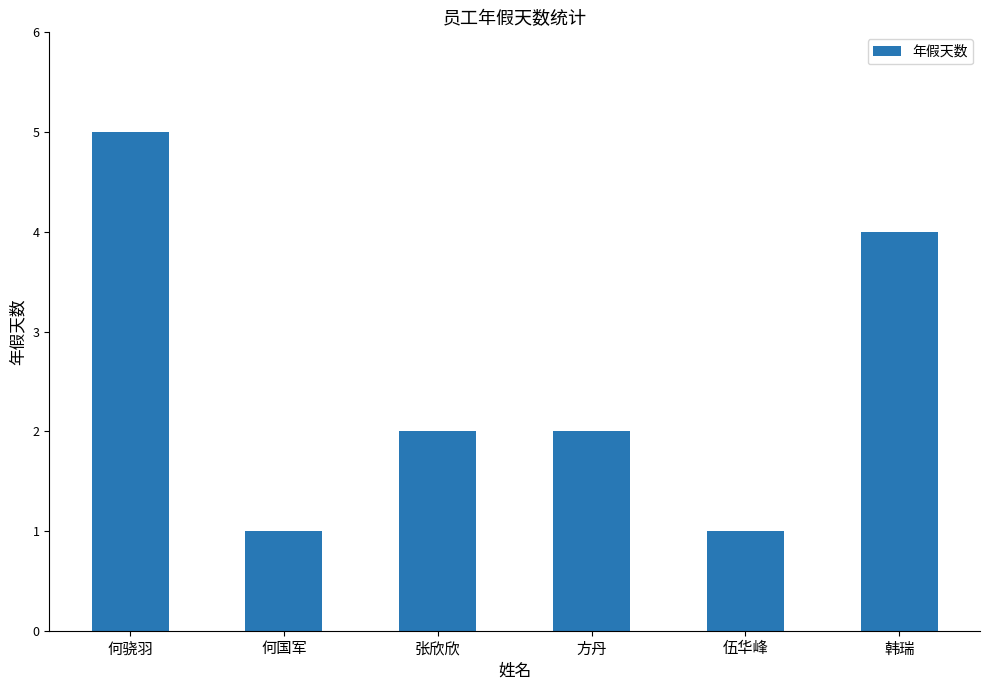

What is the sum of all values?

15